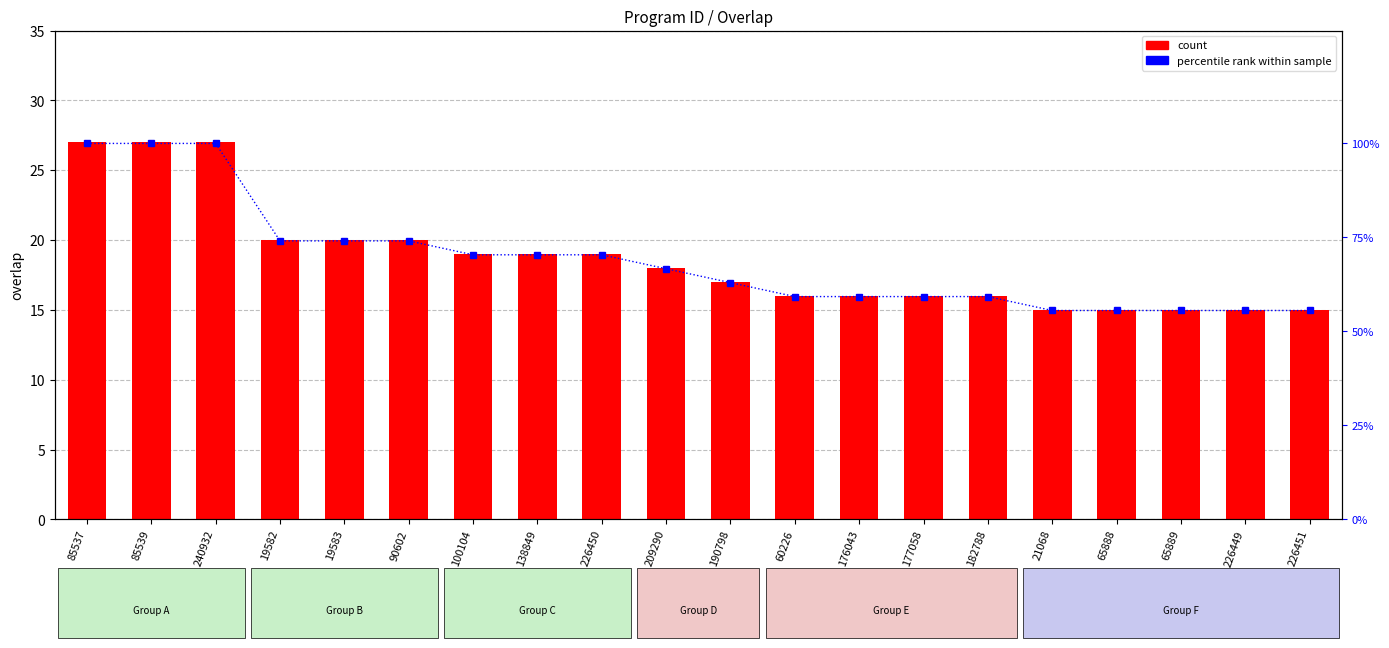

Reading left to right, list all the values displayed in this chart.

count: 85537=27.0	85539=27.0	240932=27.0	19582=20.0	19583=20.0	90602=20.0	100104=19.0	138849=19.0	226450=19.0	209290=18.0	190798=17.0	60226=16.0	176043=16.0	177058=16.0	182788=16.0	21068=15.0	65888=15.0	65889=15.0	226449=15.0	226451=15.0
percentile rank within sample: 85537=100.0	85539=100.0	240932=100.0	19582=74.1	19583=74.1	90602=74.1	100104=70.4	138849=70.4	226450=70.4	209290=66.7	190798=63.0	60226=59.3	176043=59.3	177058=59.3	182788=59.3	21068=55.6	65888=55.6	65889=55.6	226449=55.6	226451=55.6